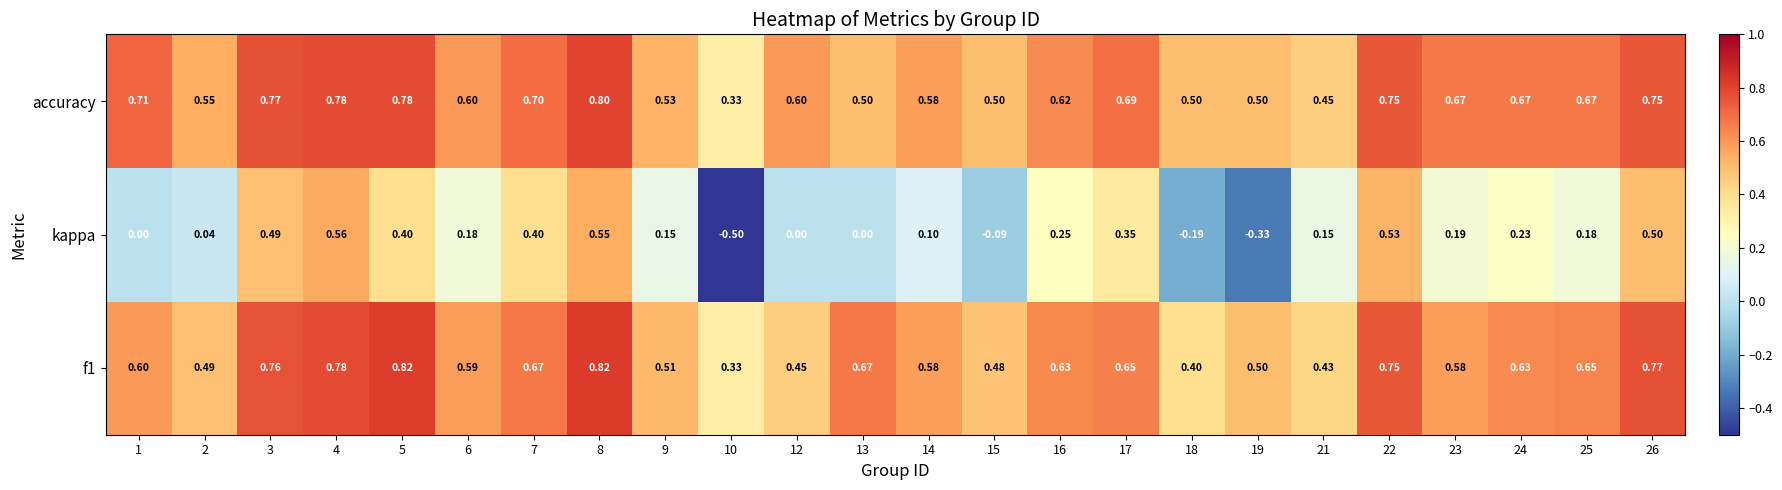

What is the greatest value displayed?

0.8